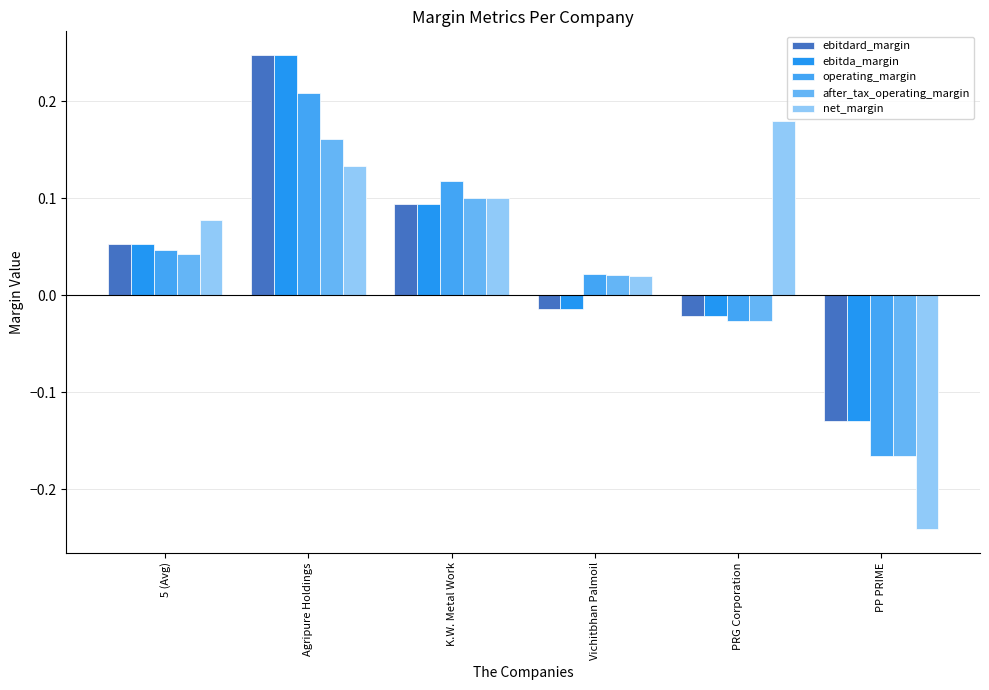

Reading right to left, list all the values displayed in this chart.

ebitdard_margin: -0.1	-0.0	-0.0	0.1	0.2	0.1
ebitda_margin: -0.1	-0.0	-0.0	0.1	0.2	0.1
operating_margin: -0.2	-0.0	0.0	0.1	0.2	0.0
after_tax_operating_margin: -0.2	-0.0	0.0	0.1	0.2	0.0
net_margin: -0.2	0.2	0.0	0.1	0.1	0.1